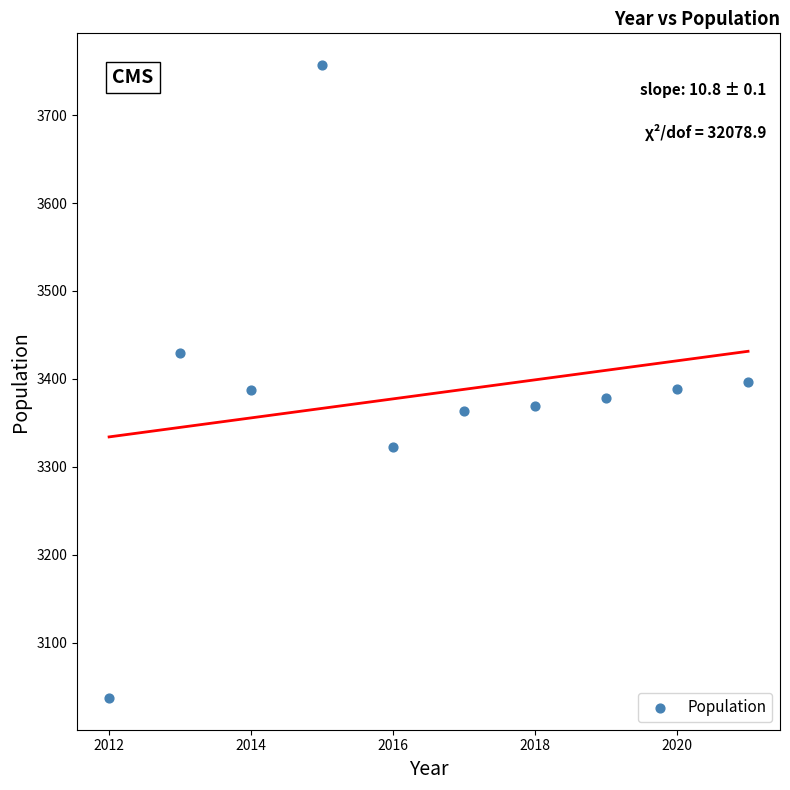

What is the average X value?

2016